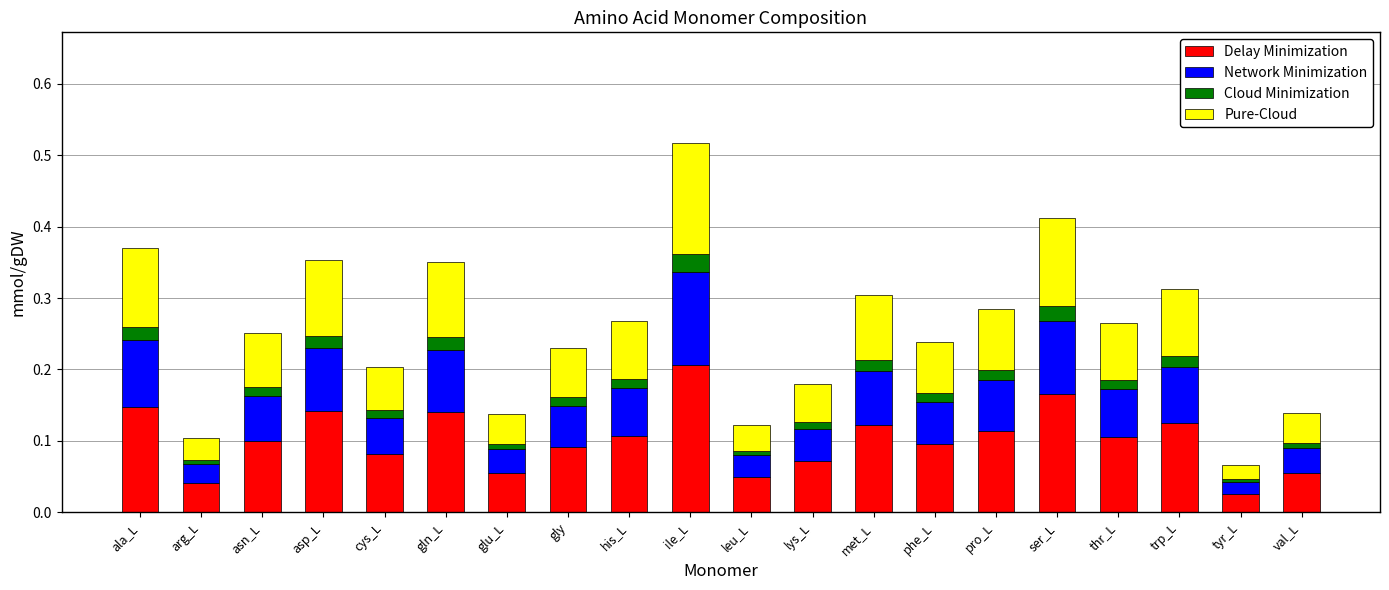

What is the sum of all Delay Minimization values?

2.0